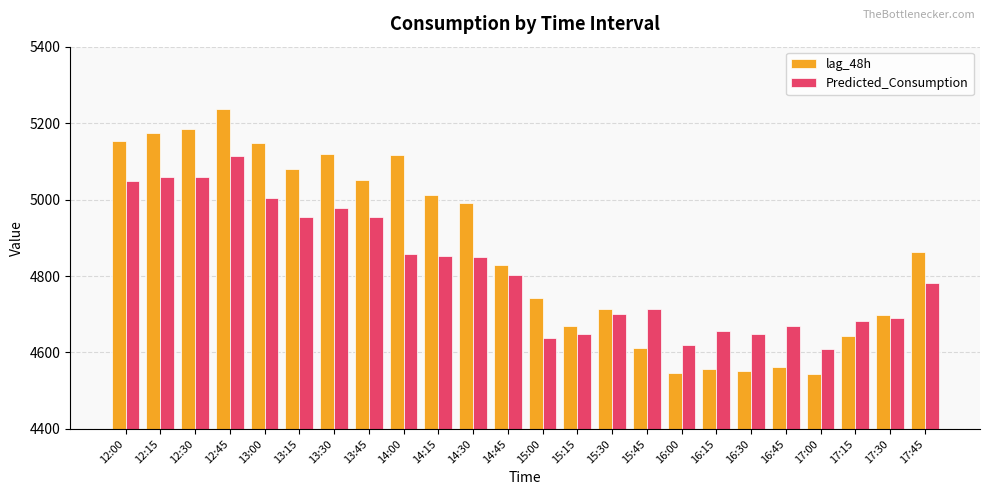

Which series has the largest total across all categories?

lag_48h